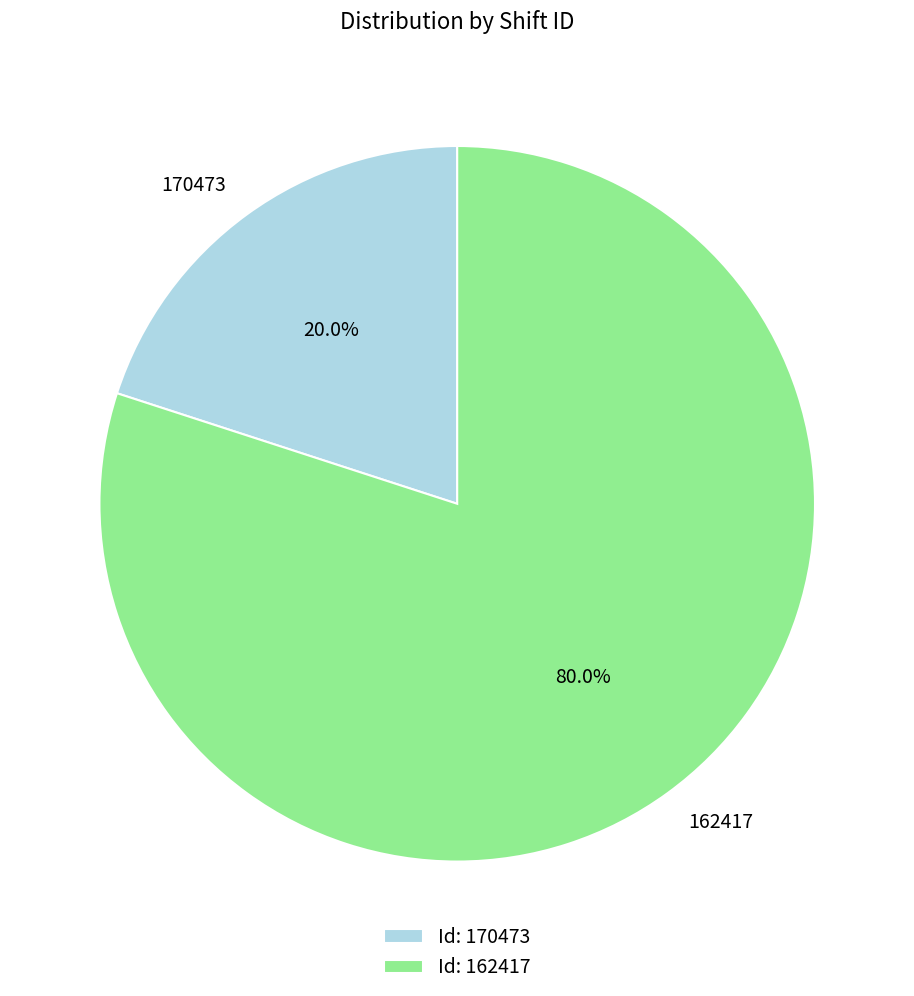

True or false: 162417 accounts for 86% of the total.

False